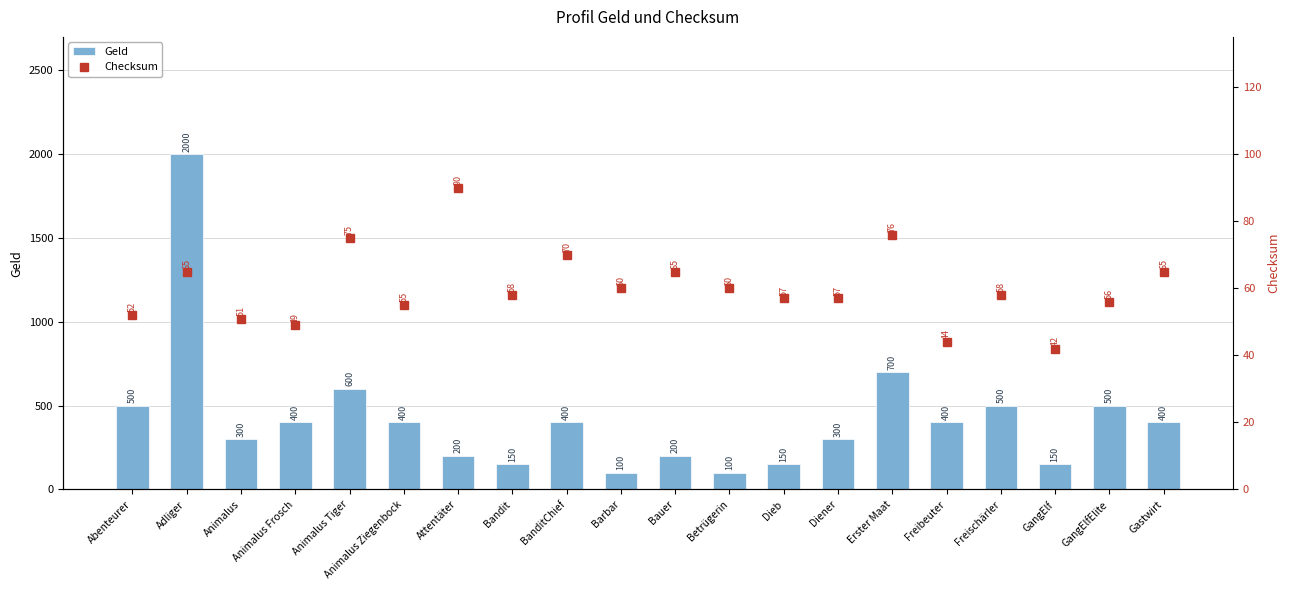

Reading left to right, transcribe all the data shown in this chart.

Geld: Abenteurer=500	Adliger=2000	Animalus=300	Animalus Frosch=400	Animalus Tiger=600	Animalus Ziegenbock=400	Attentäter=200	Bandit=150	BanditChief=400	Barbar=100	Bauer=200	Betrügerin=100	Dieb=150	Diener=300	Erster Maat=700	Freibeuter=400	Freischärler=500	GangElf=150	GangElfElite=500	Gastwirt=400
Checksum: Abenteurer=52	Adliger=65	Animalus=51	Animalus Frosch=49	Animalus Tiger=75	Animalus Ziegenbock=55	Attentäter=90	Bandit=58	BanditChief=70	Barbar=60	Bauer=65	Betrügerin=60	Dieb=57	Diener=57	Erster Maat=76	Freibeuter=44	Freischärler=58	GangElf=42	GangElfElite=56	Gastwirt=65